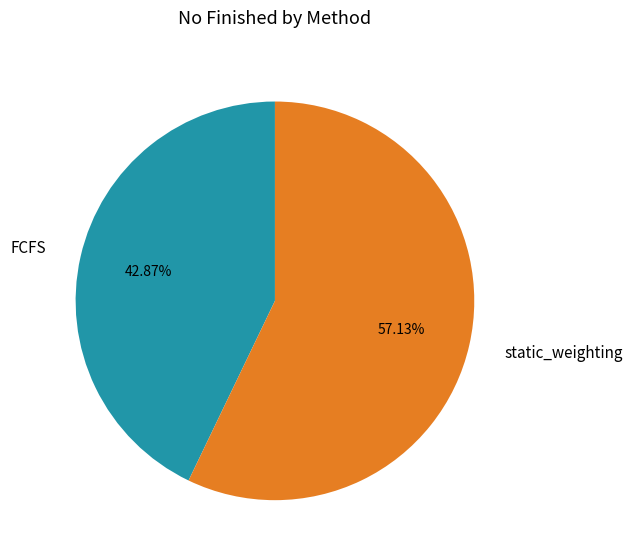

To the nearest percent, what is the combined percentage of static_weighting and FCFS?

100%